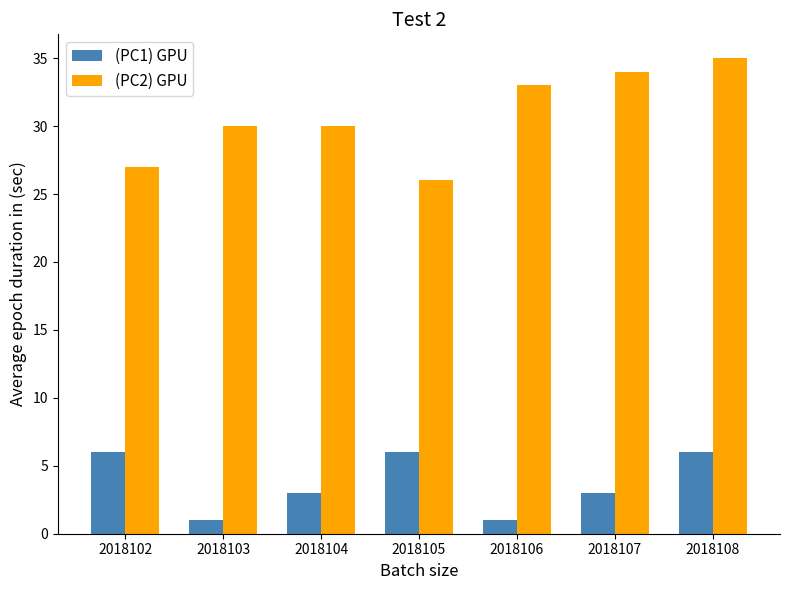

How many data points does each series have?

7